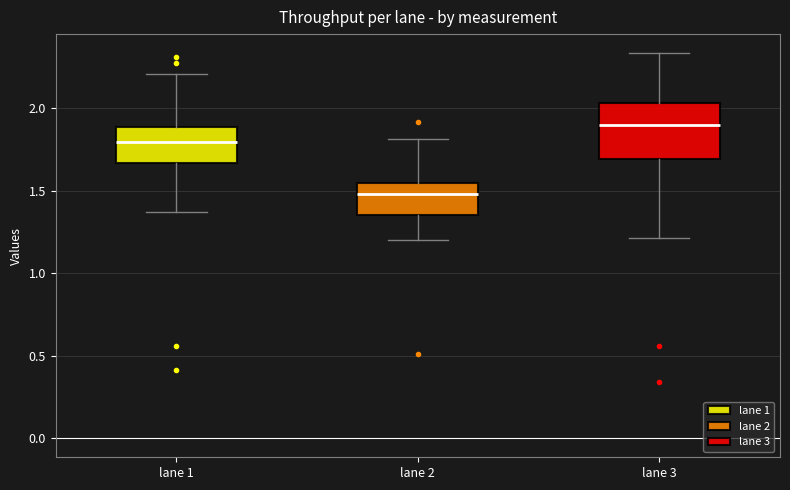

Which box's median line is the highest?

lane 3